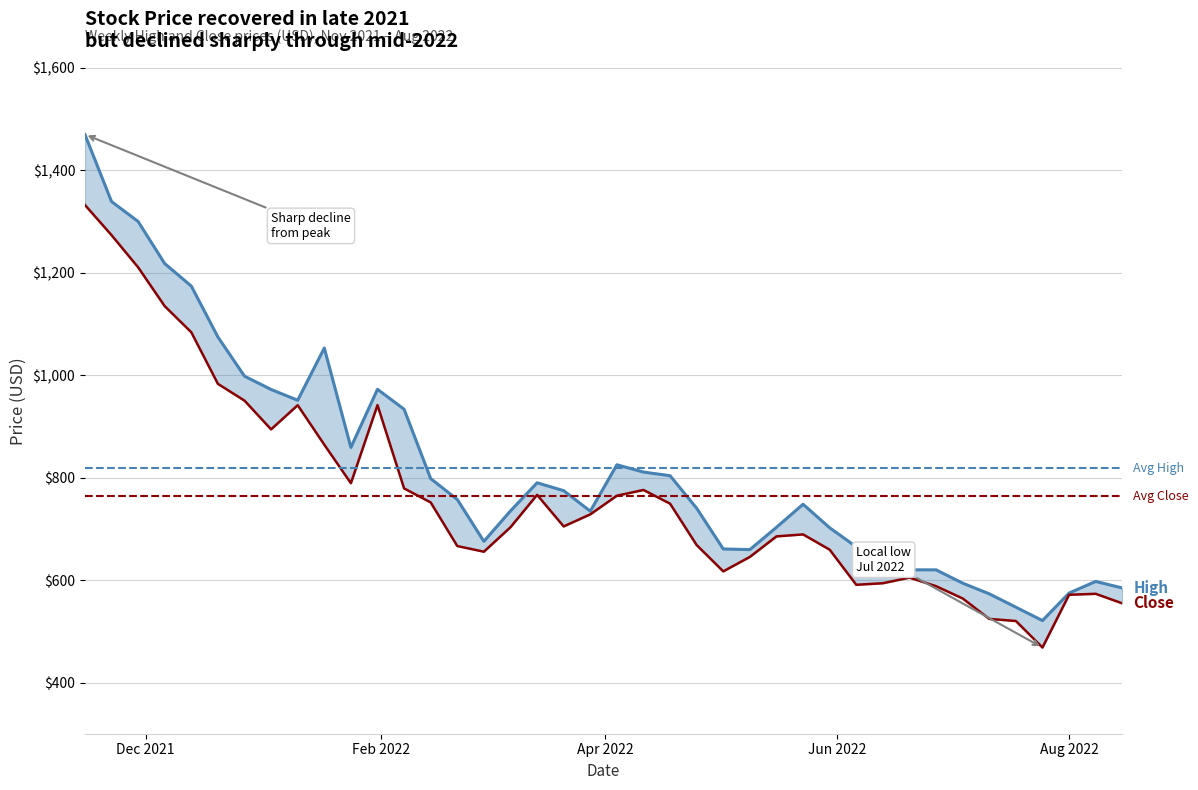

What is the spread (max minus min) of values at 2022-04-11?

34.9